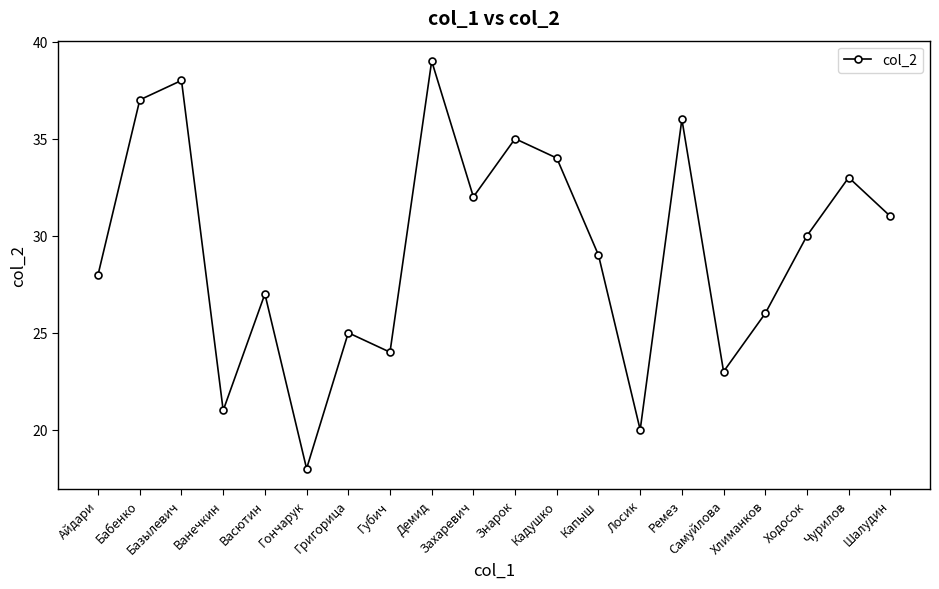

How many points are higher than both their immediate neighbors (excluding endpoints)?

7